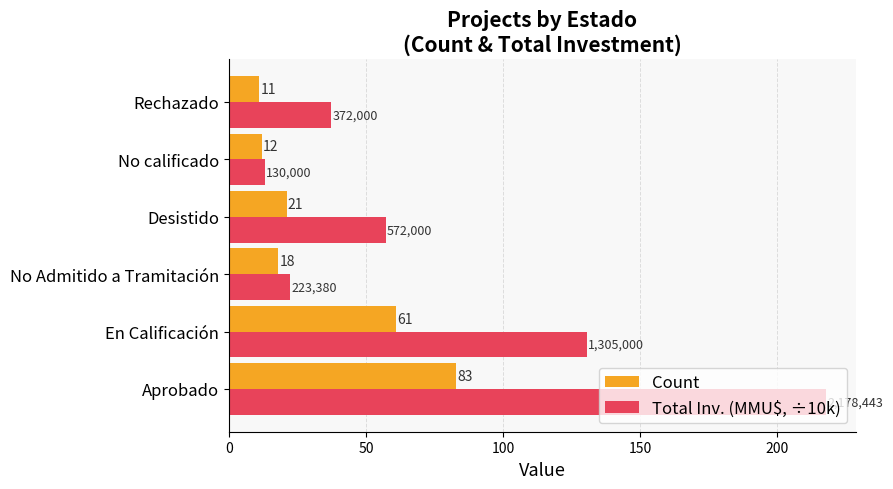

What is the greatest value displayed?

217.8